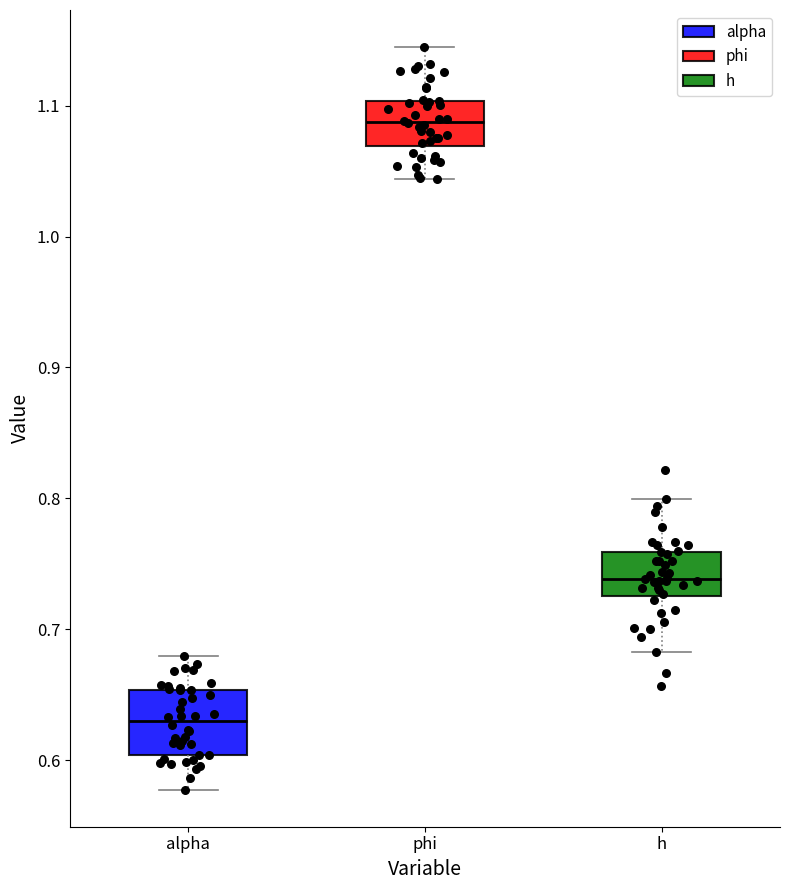

Reading left to right, transcribe this box plot: for each box, give where its median line is, the range the box spans, and where its two whiskers end, as read against the y-axis. The values are not printed on the chart, so give them approximately, as read against the axis.

alpha: median 0.63, box 0.60 to 0.65, whiskers 0.58 to 0.68
phi: median 1.09, box 1.07 to 1.10, whiskers 1.04 to 1.14
h: median 0.74, box 0.73 to 0.76, whiskers 0.68 to 0.80